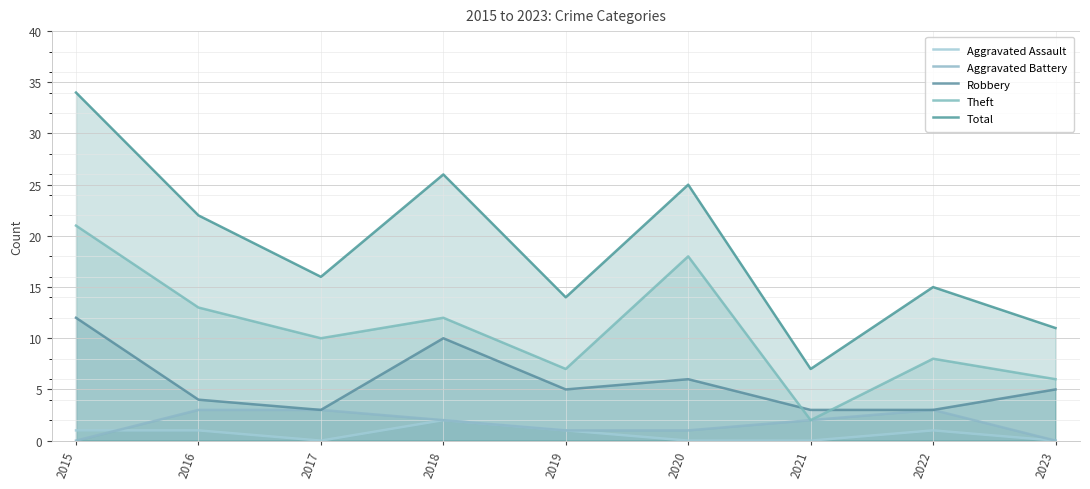

Reading left to right, transcribe all the data shown in this chart.

Aggravated Assault: 2015=1	2016=1	2017=0	2018=2	2019=1	2020=0	2021=0	2022=1	2023=0
Aggravated Battery: 2015=0	2016=3	2017=3	2018=2	2019=1	2020=1	2021=2	2022=3	2023=0
Robbery: 2015=12	2016=4	2017=3	2018=10	2019=5	2020=6	2021=3	2022=3	2023=5
Theft: 2015=21	2016=13	2017=10	2018=12	2019=7	2020=18	2021=2	2022=8	2023=6
Total: 2015=34	2016=22	2017=16	2018=26	2019=14	2020=25	2021=7	2022=15	2023=11